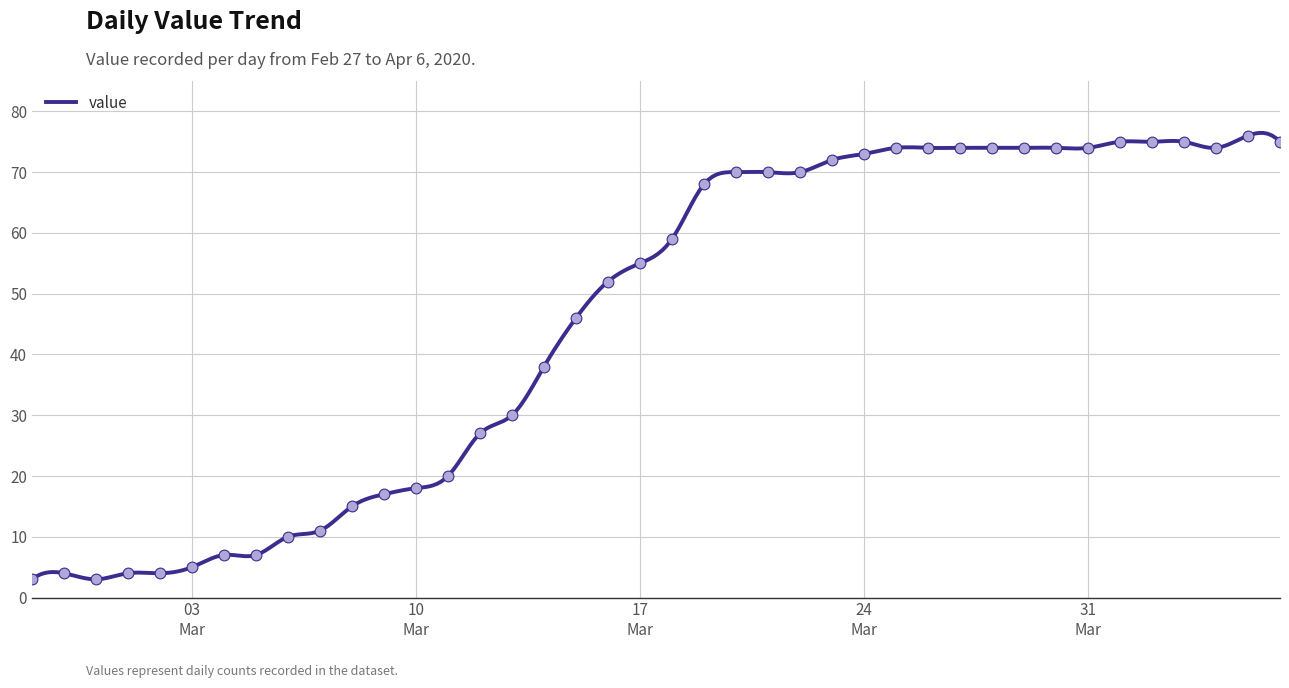

Approximately how many times larger is the value at 2020-04-01 compared to 2020-02-28?

18.8